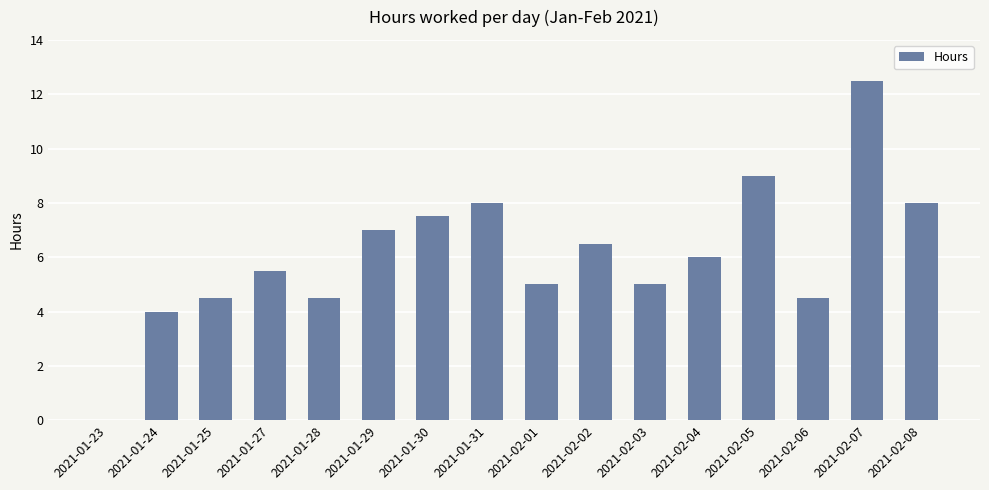

Reading left to right, transcribe all the data shown in this chart.

2021-01-23=0.0	2021-01-24=4.0	2021-01-25=4.5	2021-01-27=5.5	2021-01-28=4.5	2021-01-29=7.0	2021-01-30=7.5	2021-01-31=8.0	2021-02-01=5.0	2021-02-02=6.5	2021-02-03=5.0	2021-02-04=6.0	2021-02-05=9.0	2021-02-06=4.5	2021-02-07=12.5	2021-02-08=8.0